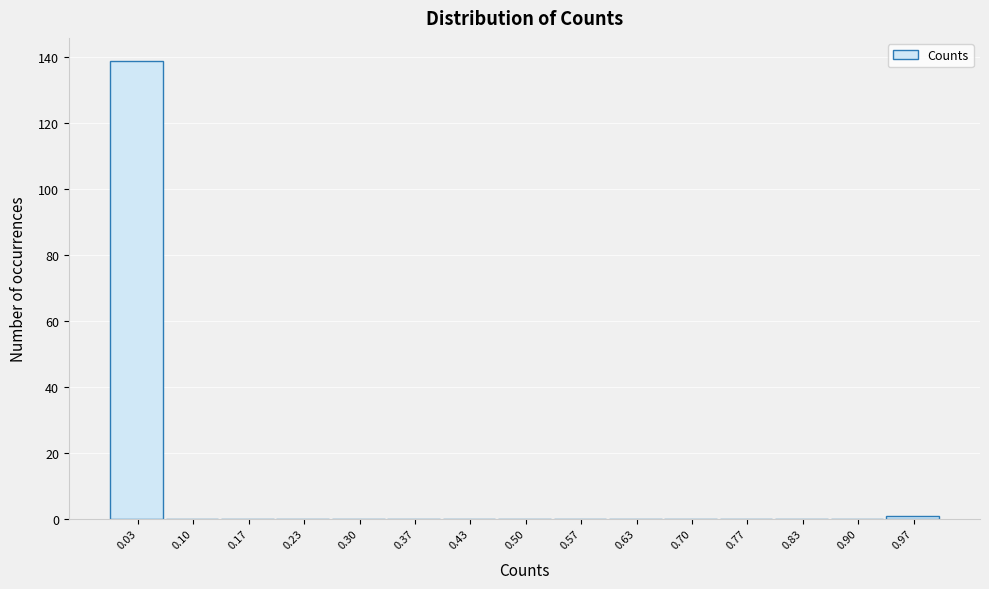

Reading left to right, list every bar in this chart as the range it spans on the x-axis followed by its height. Neither the bar edges nor the heights are printed on the chart, so give them approximately, as read against the axes.

0.00 to 0.07: 140
0.07 to 0.13: 0
0.13 to 0.20: 0
0.20 to 0.27: 0
0.27 to 0.33: 0
0.33 to 0.40: 0
0.40 to 0.47: 0
0.47 to 0.53: 0
0.53 to 0.60: 0
0.60 to 0.67: 0
0.67 to 0.73: 0
0.73 to 0.80: 0
0.80 to 0.87: 0
0.87 to 0.93: 0
0.93 to 1.00: under 2